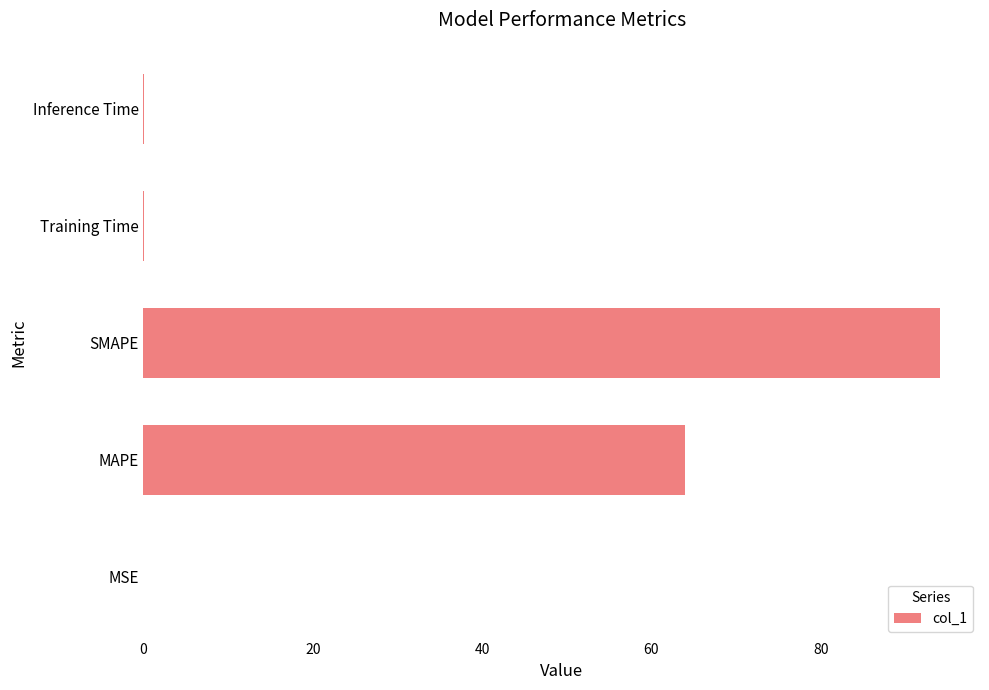

What is the sum of all values?

158.2